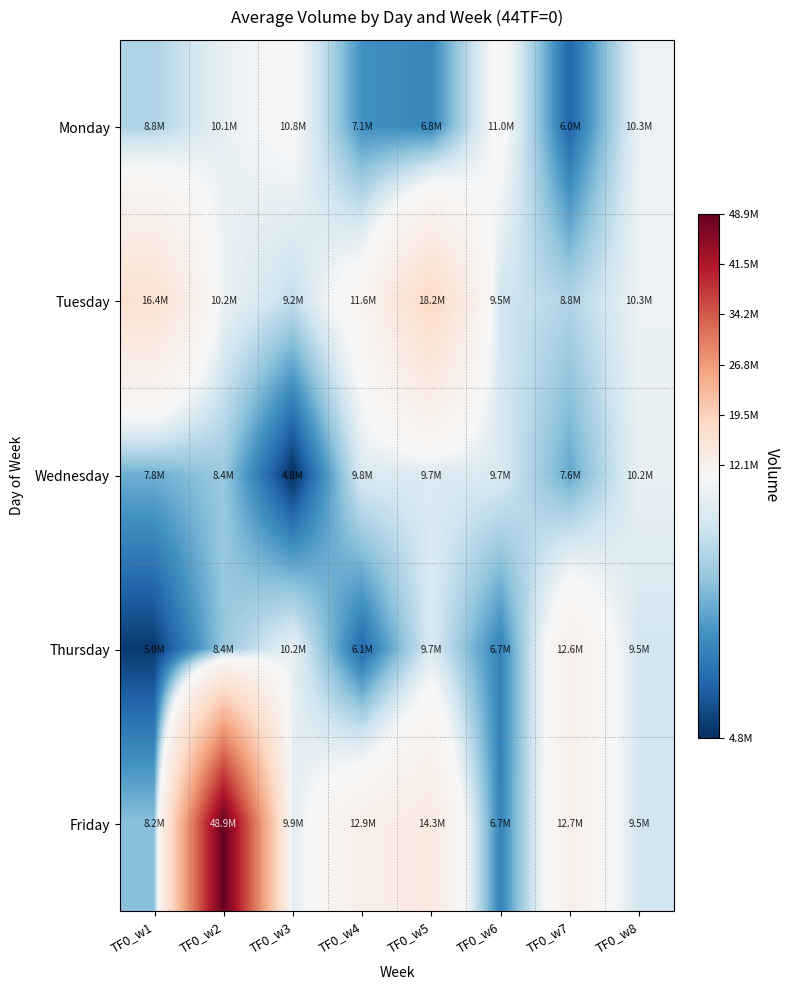

Rank the series at TF0_w6 from highest to lowest value.

Monday, Wednesday, Tuesday, Thursday, Friday